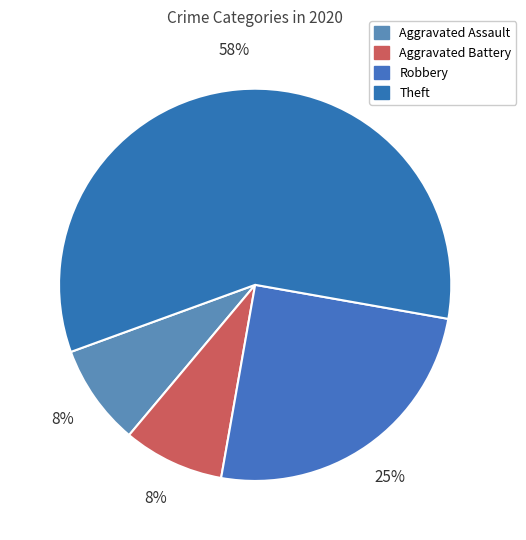

Combined, what portion of the pie is Aggravated Battery and Theft?

66.7%